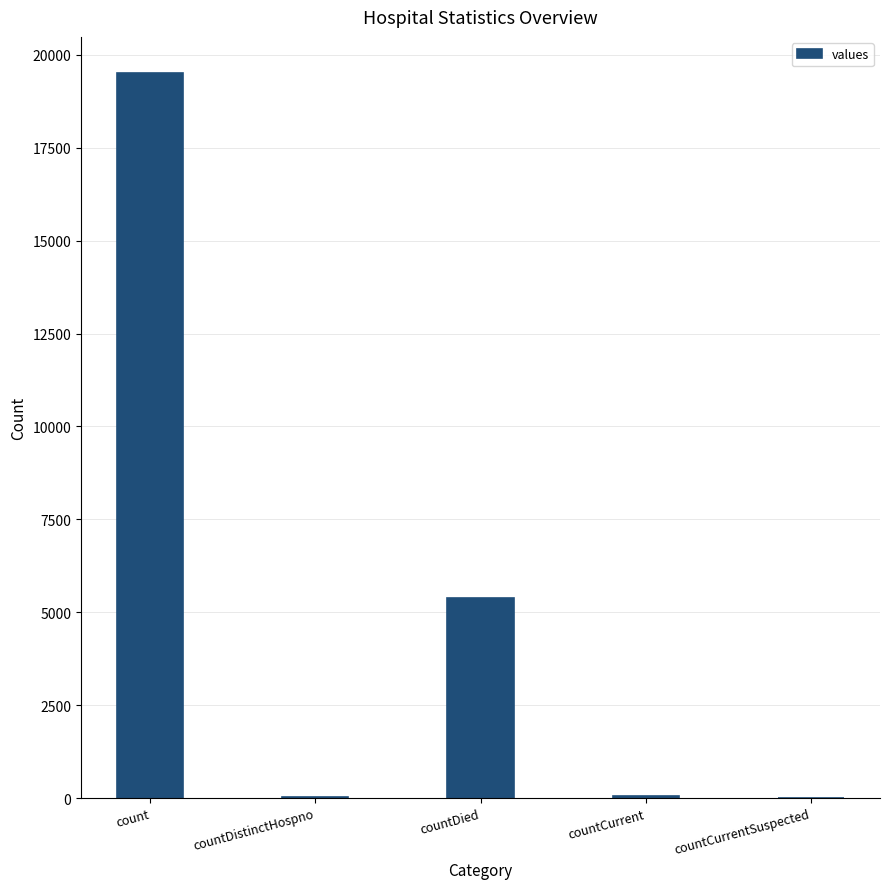

True or false: the data shows 5386 at countDied.

True